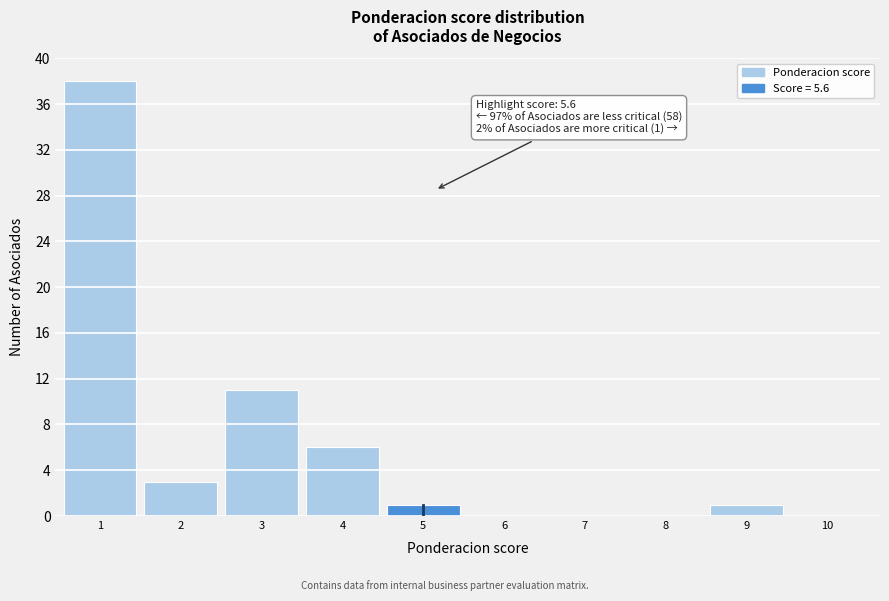

Reading left to right, transcribe all the data shown in this chart.

1=38	2=3	3=11	4=6	5=1	6=0	7=0	8=0	9=1	10=0